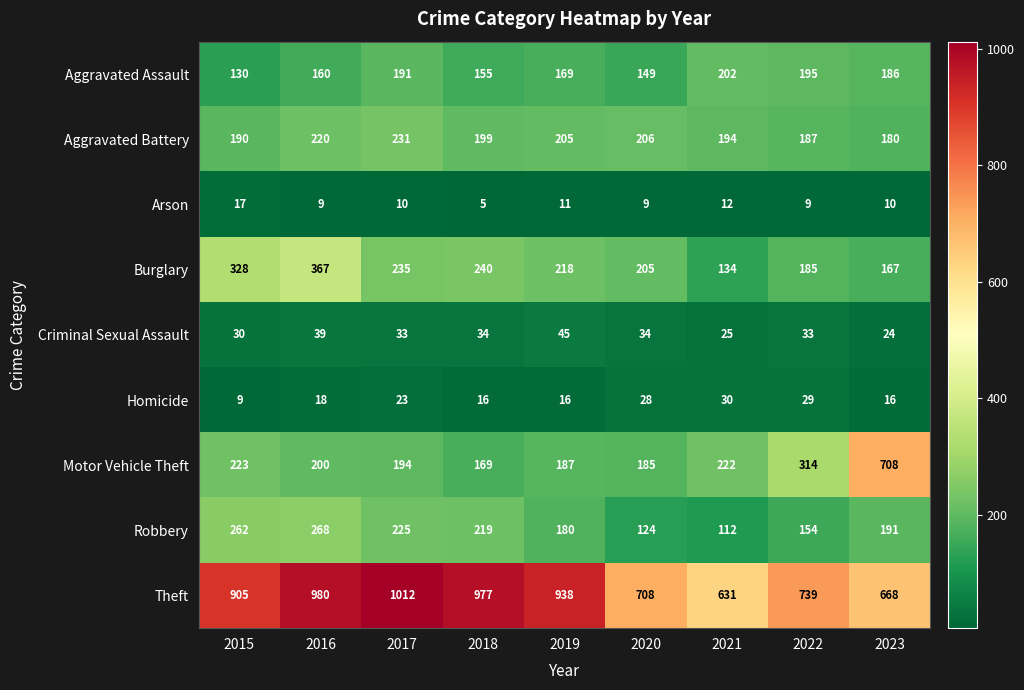

Read the Motor Vehicle Theft value at 2022.

314